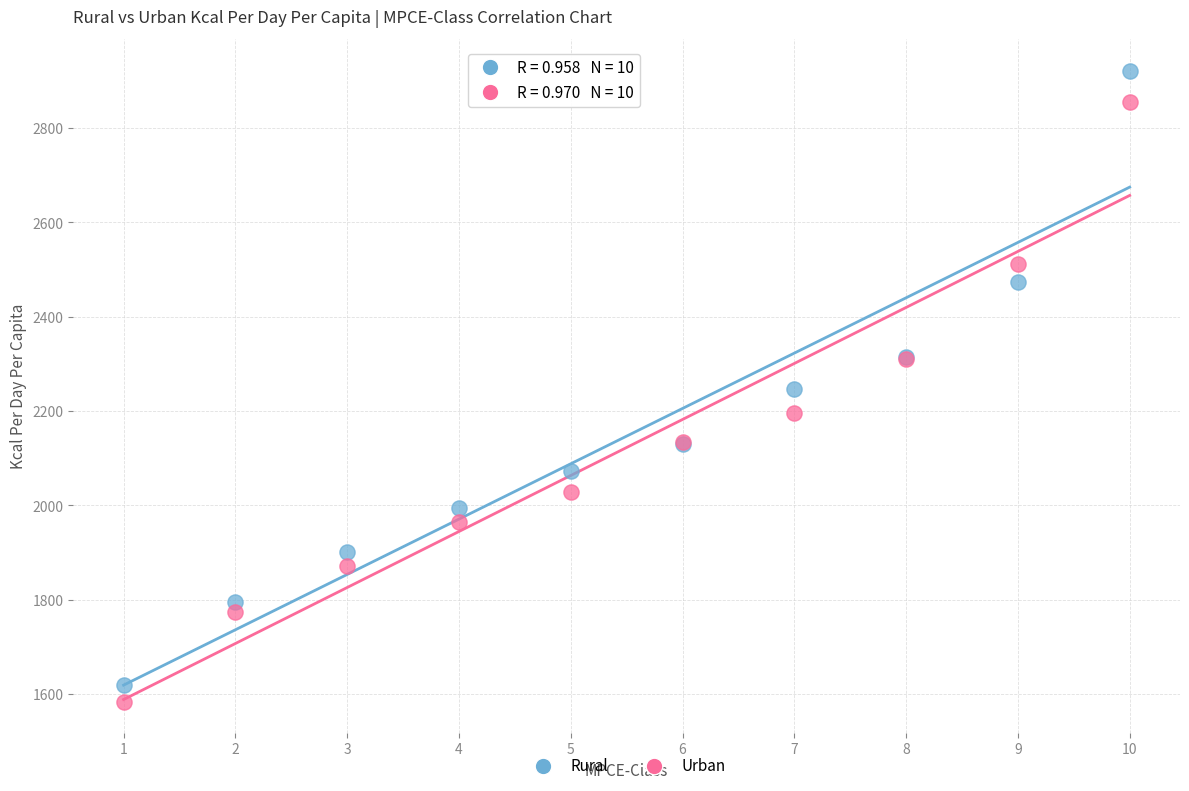

In the Rural series, what Y value is closest to 2270?

2247